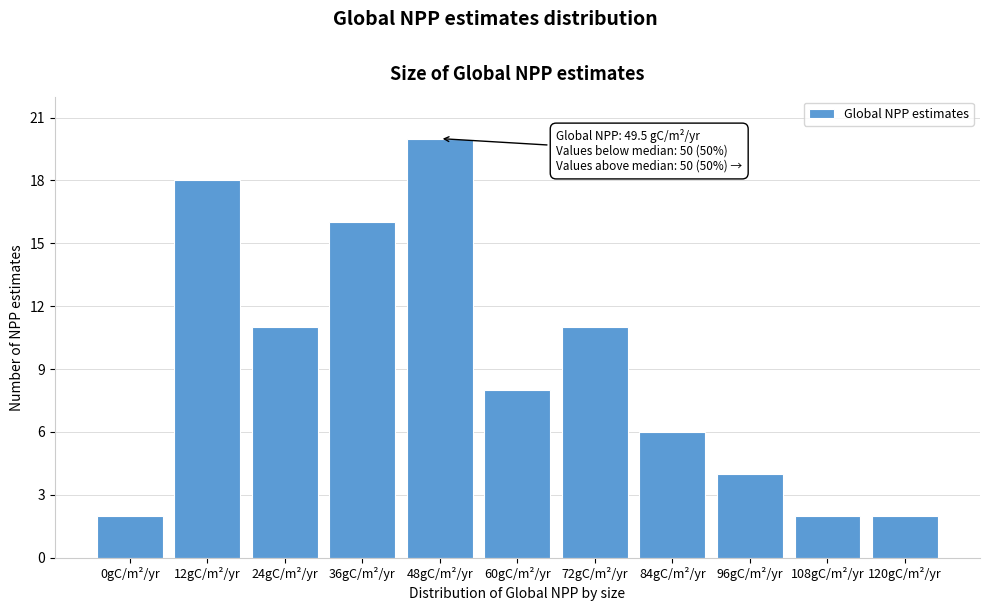

Reading right to left, transcribe all the data shown in this chart.

2	2	4	6	11	8	20	16	11	18	2